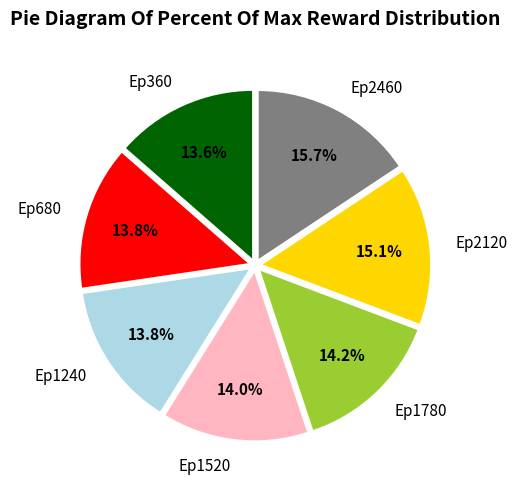

Approximately how many times larger is the value at Ep2120 compared to Ep360?

1.1